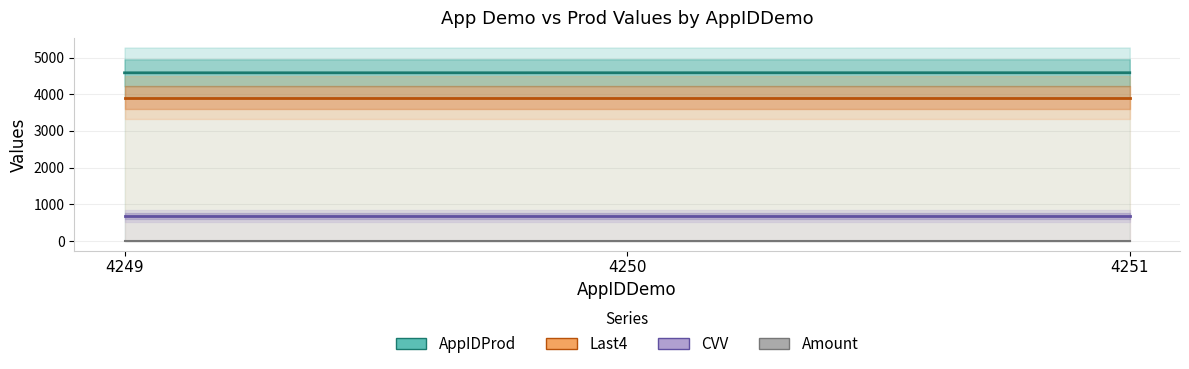

What is the value of the AppIDProd point at the 2nd from the left?

4584.0